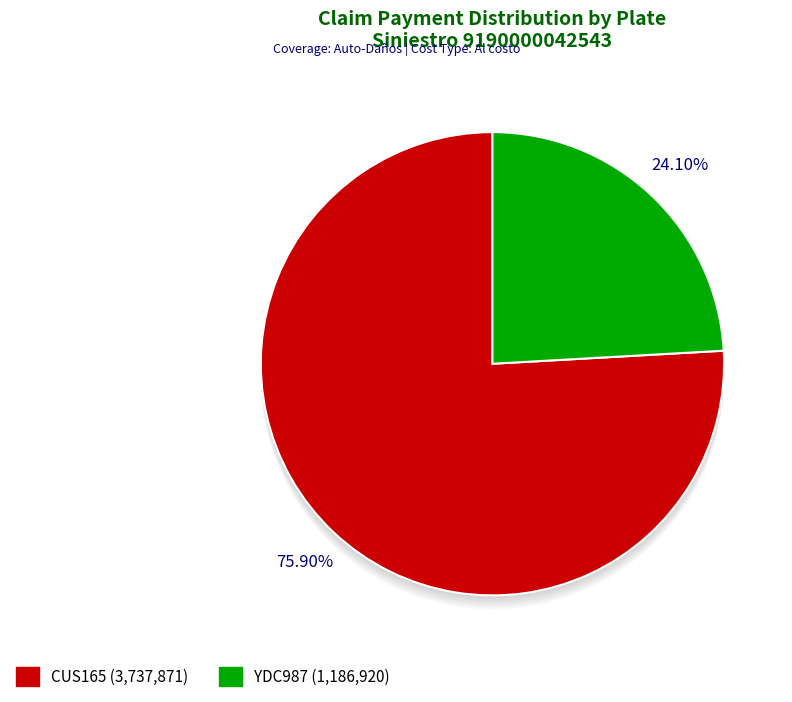

Is there any slice that represents more than half of the pie?

Yes